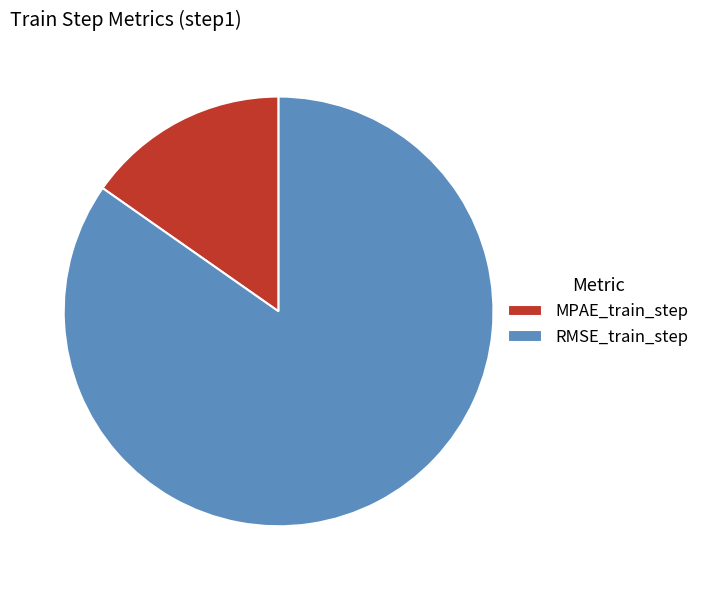

Which category has the smallest portion of the pie?

MPAE_train_step